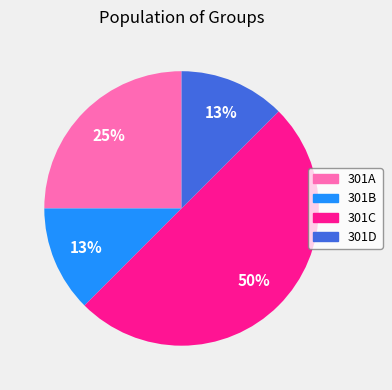

What is the largest slice in the pie chart?

301C